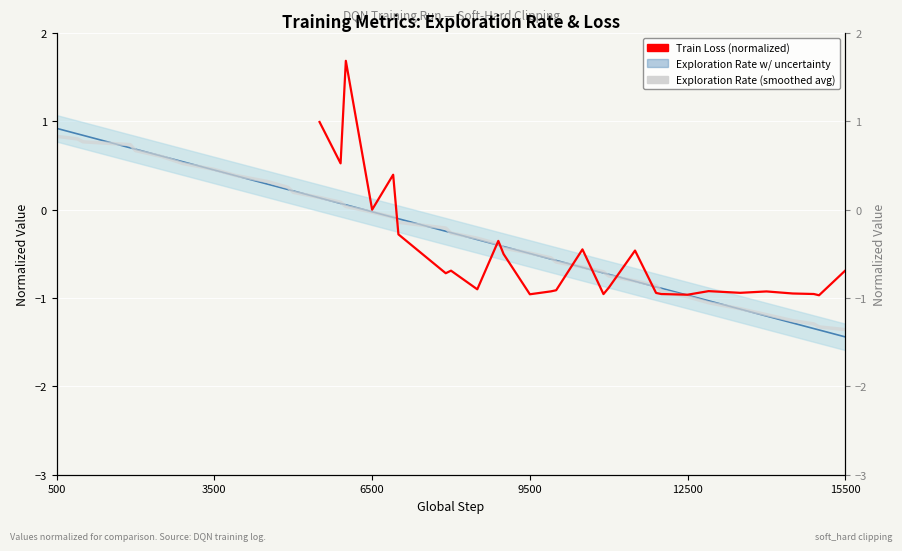

True or false: Exploration Rate (normalized) and Train Loss (normalized) intersect in this chart.

True